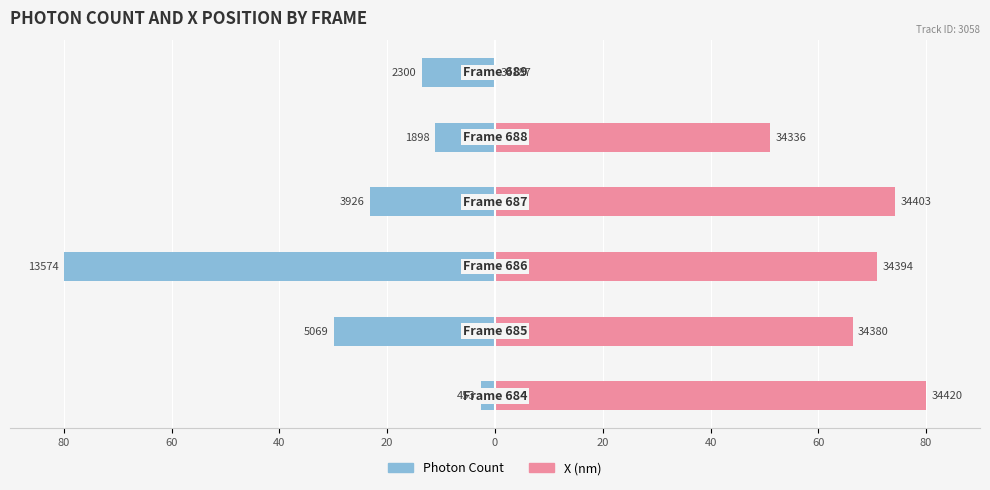

At how many categories does at least one series exceed 50?

5